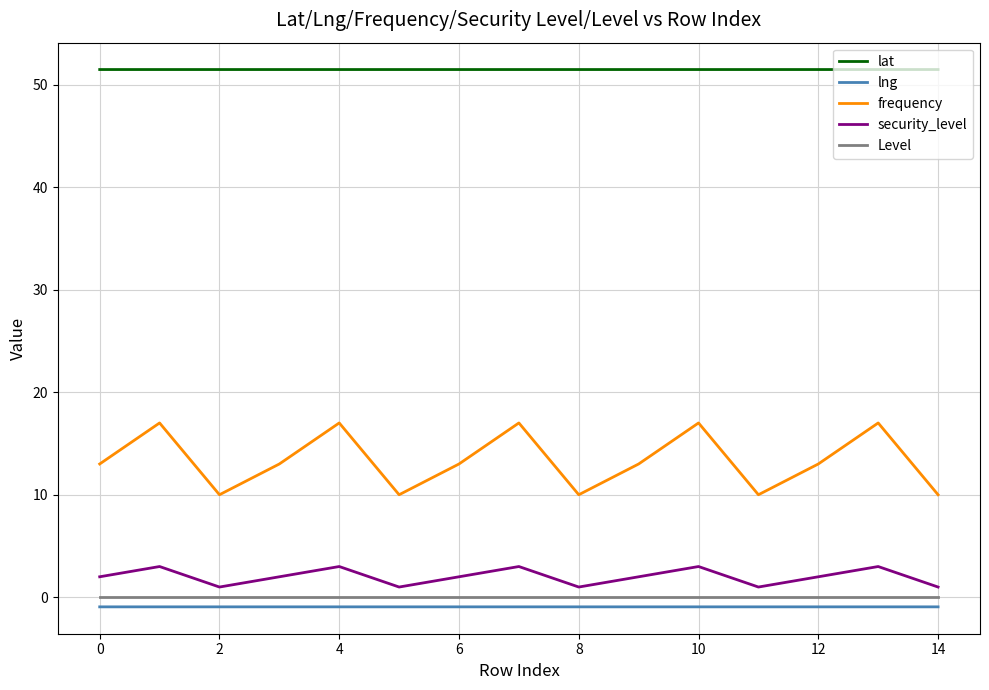

In frequency, how many points are higher than both neighbors (excluding endpoints)?

5